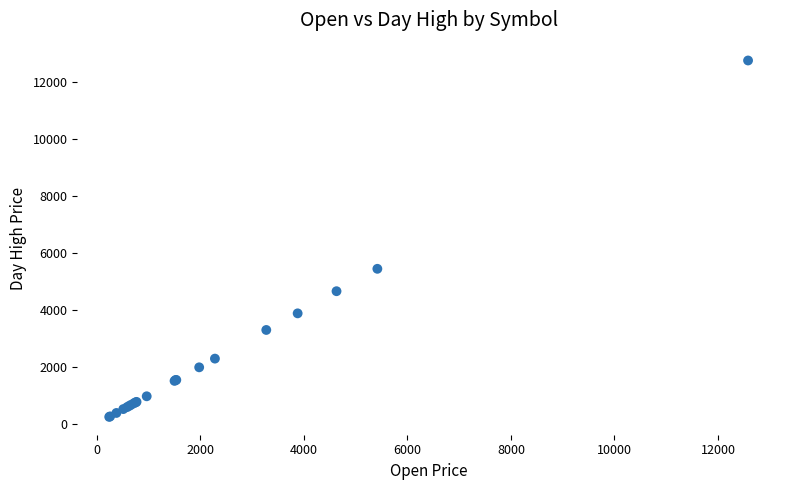

What Y value in the scatter plot is closest to 6505?

5447.0